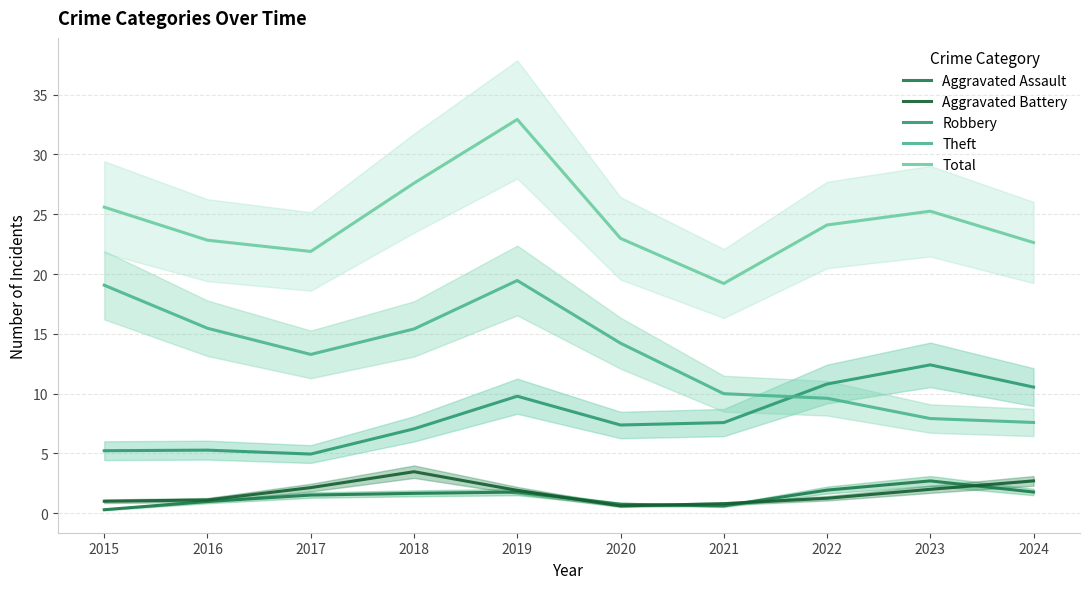

What is the spread (max minus min) of values at 2016?

21.8